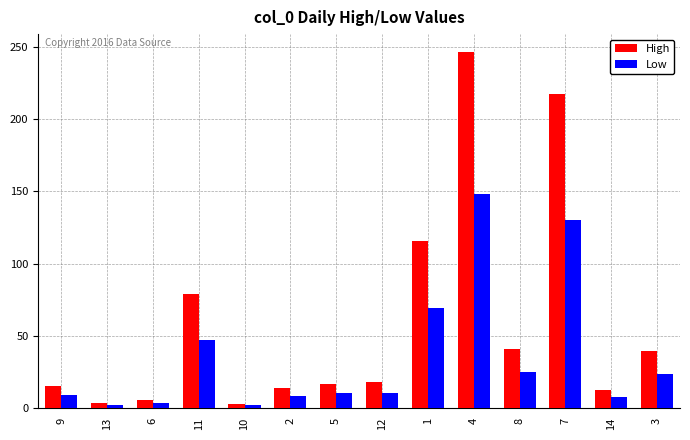

At which category is the sum across all series the highest?

4